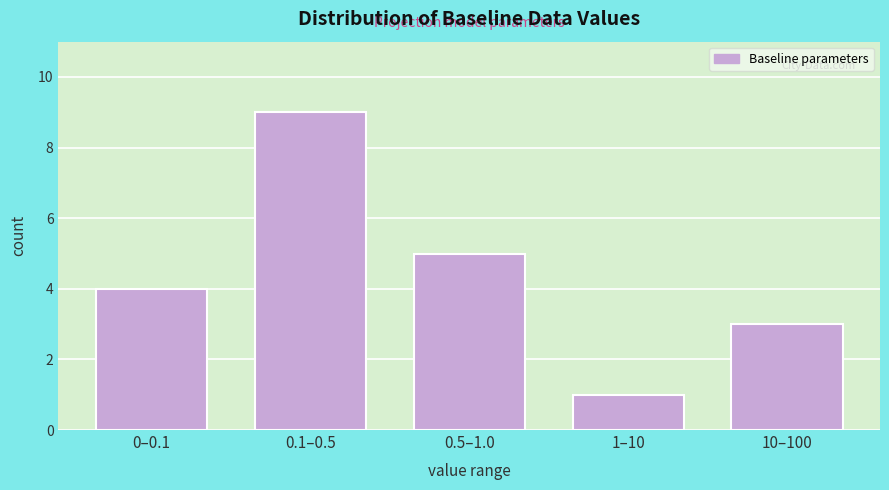

Reading left to right, transcribe all the data shown in this chart.

4	9	5	1	3